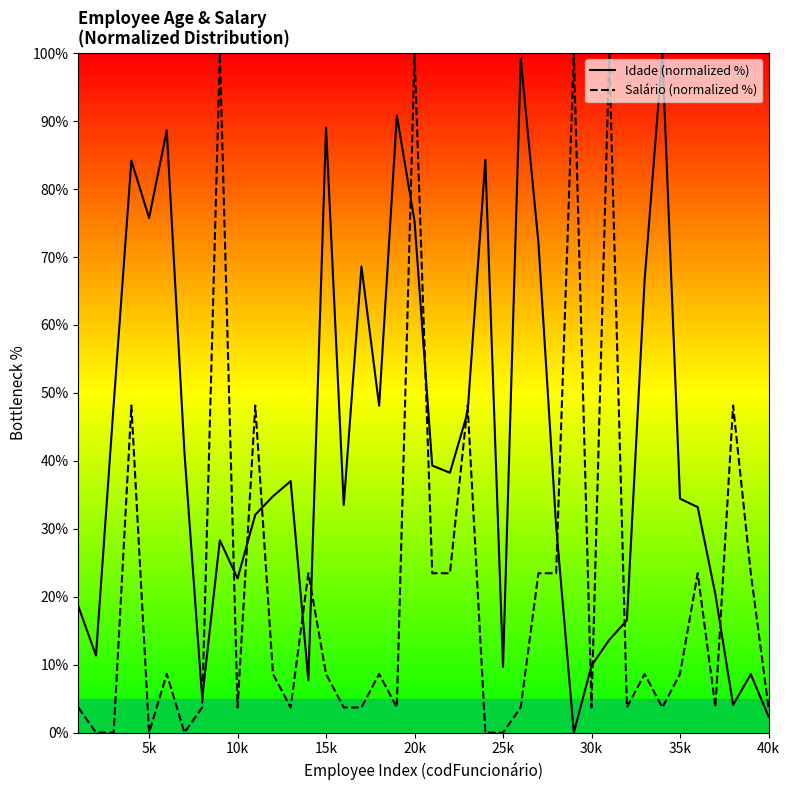

List the series in order of their overall mean, lowest first.

Salário (normalized %), Idade (normalized %)